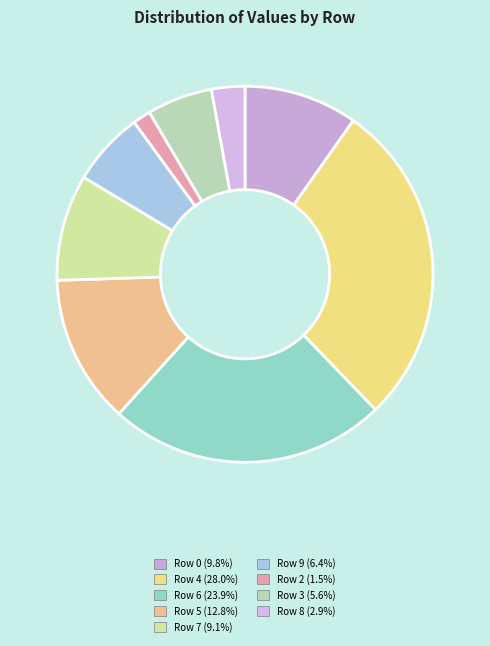

How much of the chart is everything except Row 0?

90.2%